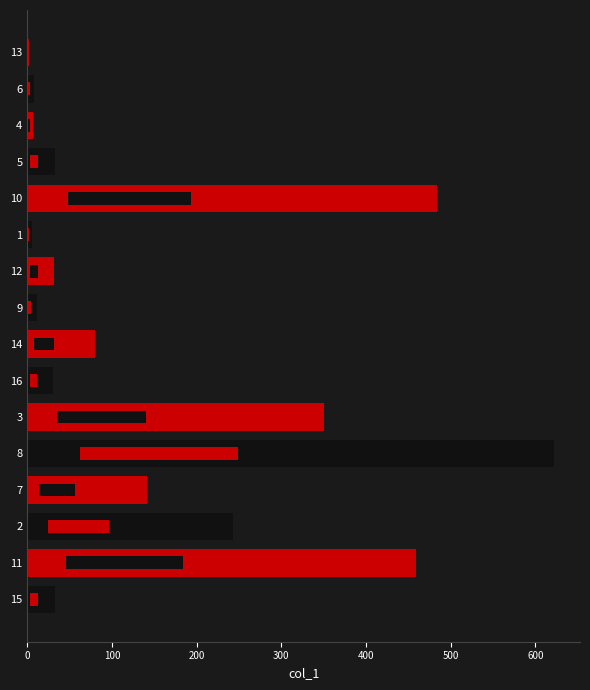

What is the difference between the maximum and minimum values?

619.7